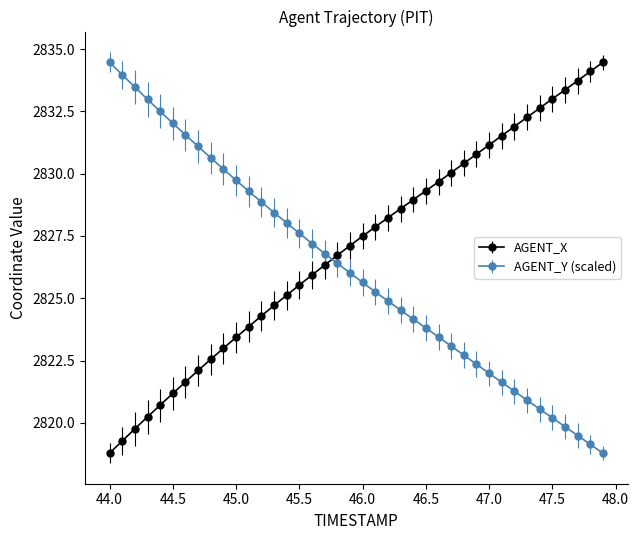

List the series in order of their overall mean, lowest first.

AGENT_Y (scaled), AGENT_X